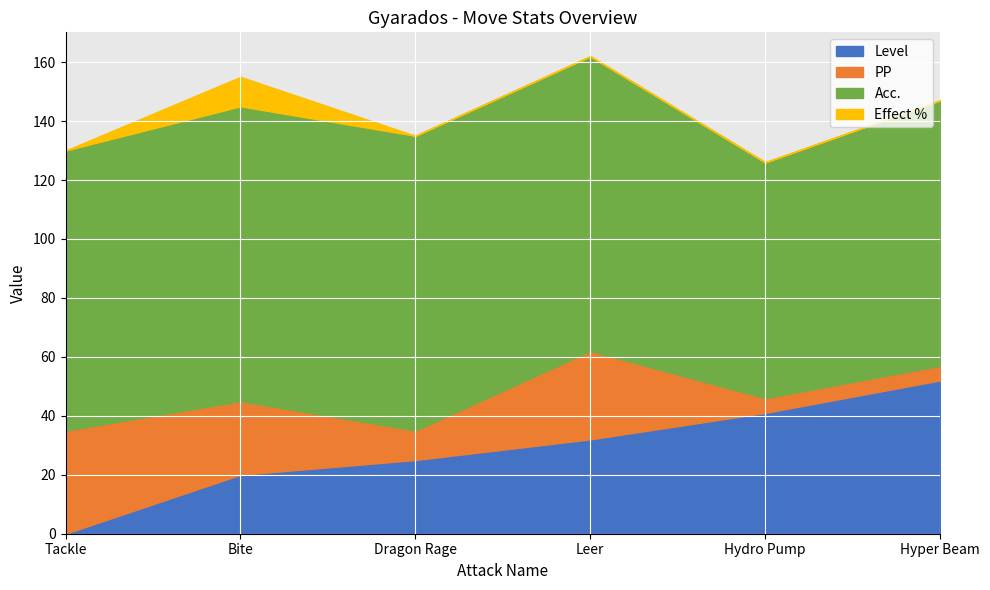

How many lines are shown in the chart?

4